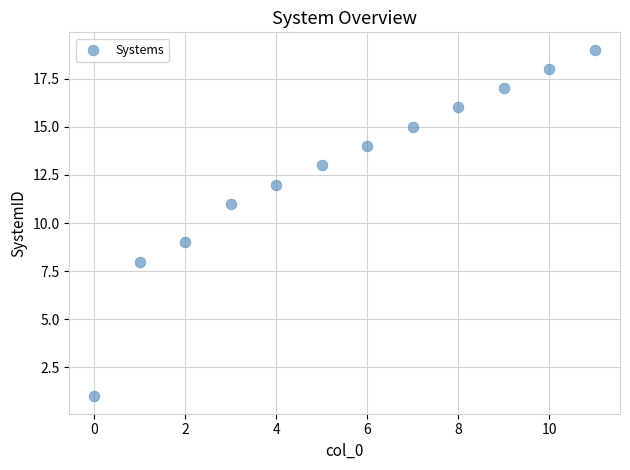

What is the average Y value?

13